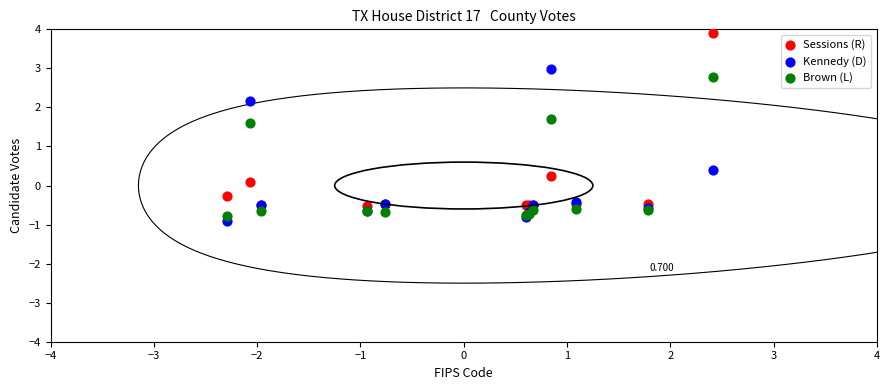

Which series has the widest spread of Y values?

Sessions (R)